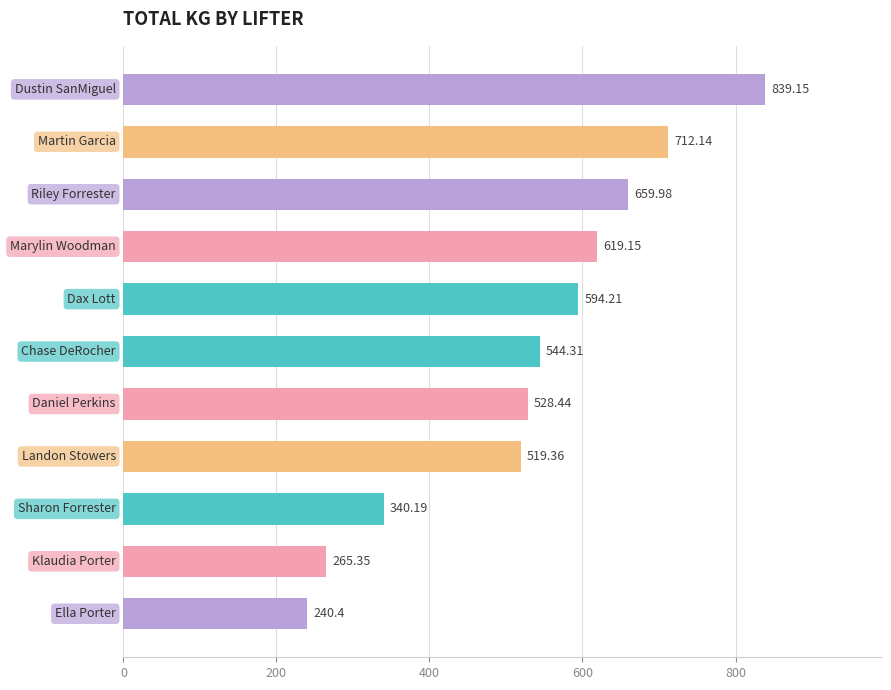

What is the average value?

533.0